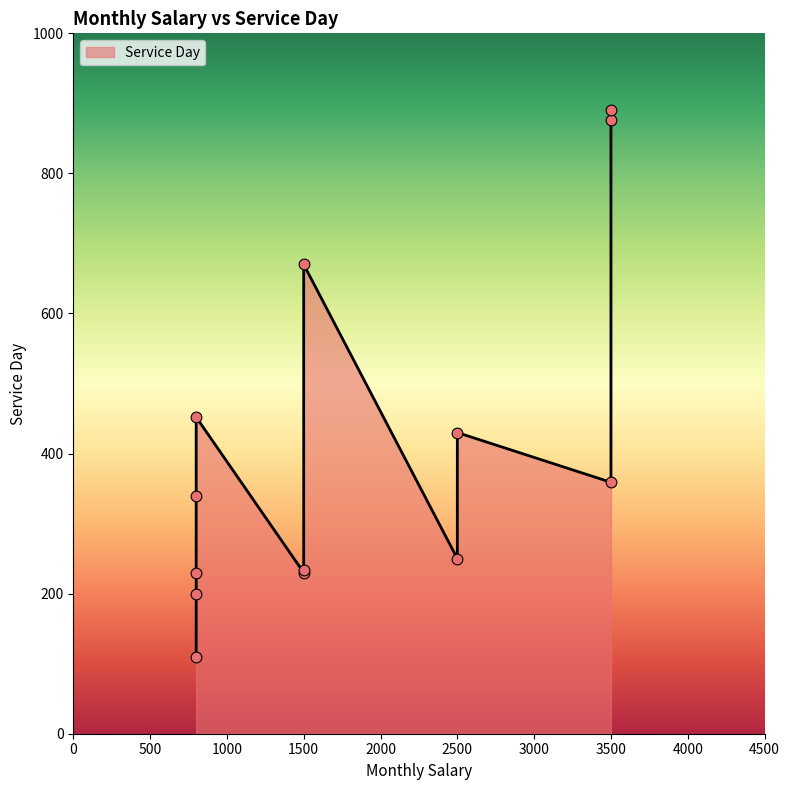

Between 800 and 1500, which is larger?

1500